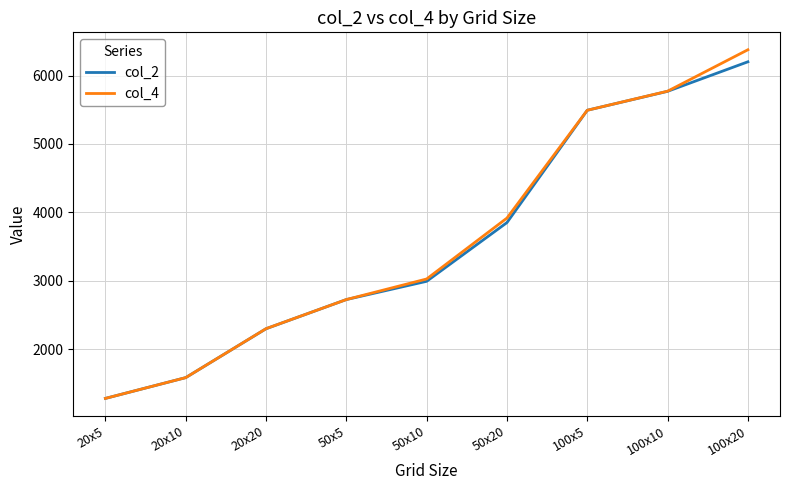

Which series has the widest spread of values?

col_4